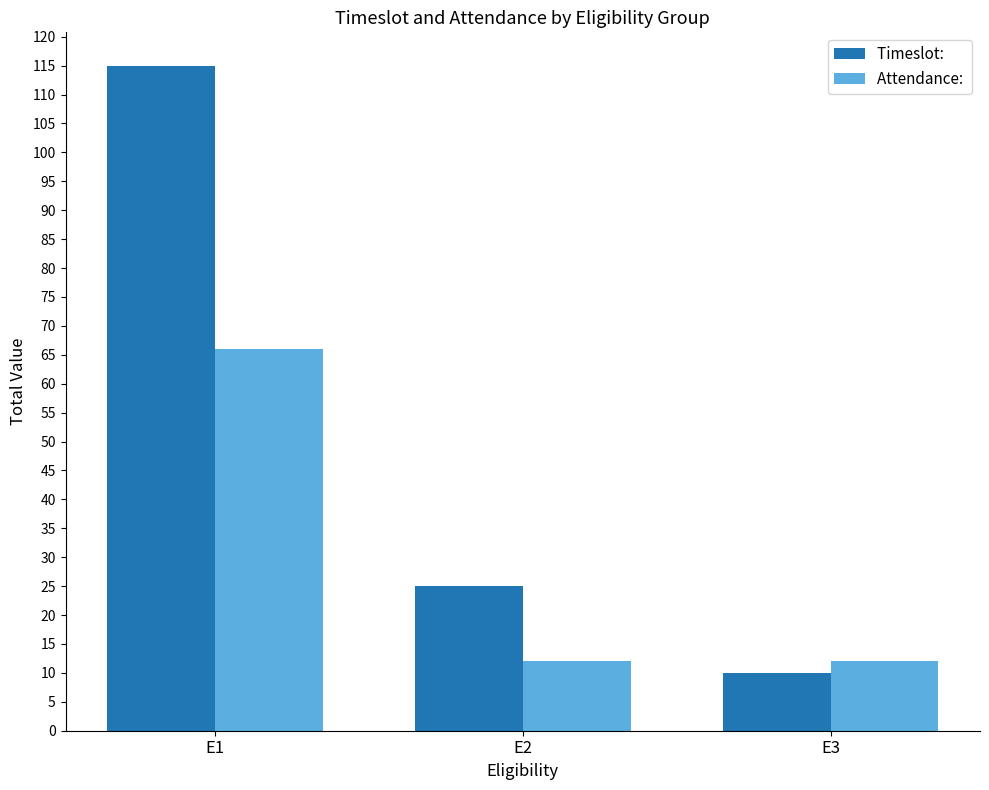

Does the chart contain any negative values?

No